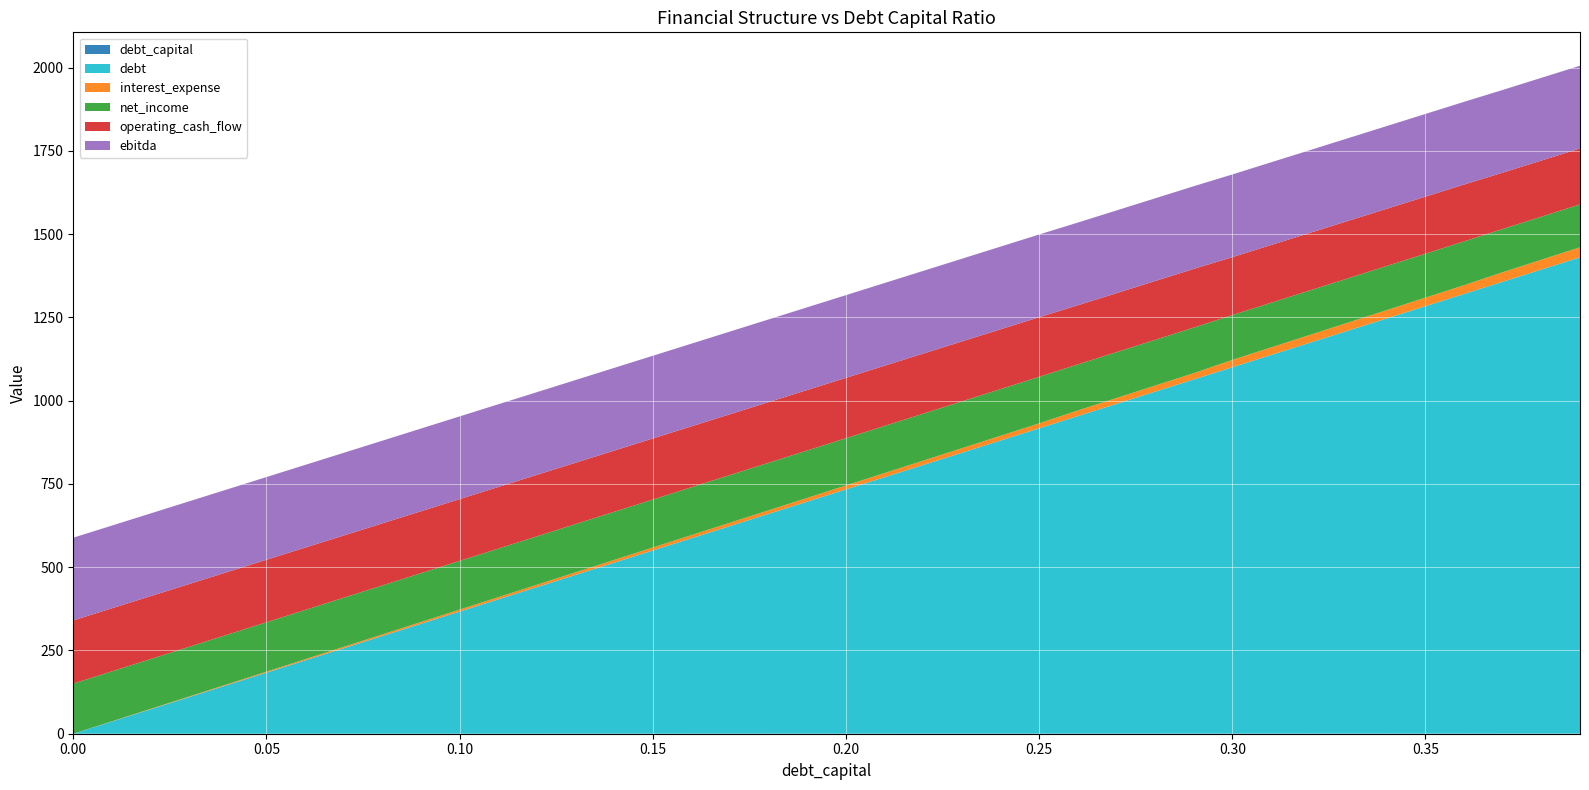

Reading left to right, list all the values displayed in this chart.

debt_capital: 0.0	0.0	0.0	0.0	0.0	0.1	0.1	0.1	0.1	0.1	0.1	0.1	0.1	0.1	0.1	0.1	0.2	0.2	0.2	0.2	0.2	0.2	0.2	0.2	0.2	0.2	0.3	0.3	0.3	0.3	0.3	0.3	0.3	0.3	0.3	0.3	0.4	0.4	0.4	0.4
debt: 0.0	36.7	73.3	110.0	146.7	183.3	220.0	256.7	293.3	330.0	366.7	403.3	440.0	476.7	513.3	550.0	586.7	623.3	660.0	696.7	733.3	770.0	806.7	843.3	880.0	916.7	953.3	990.0	1026.7	1063.3	1100.0	1136.7	1173.3	1210.0	1246.7	1283.3	1320.0	1356.7	1393.3	1430.0
interest_expense: 0.0	0.6	1.2	1.8	2.4	3.0	3.6	4.2	4.8	5.3	5.9	6.5	7.1	7.7	8.3	8.9	9.5	10.1	10.7	11.3	11.9	12.5	13.1	13.7	14.3	14.9	17.0	17.6	18.3	18.9	22.0	22.7	23.5	24.2	24.9	25.7	26.4	28.6	29.4	30.2
net_income: 150.5	150.1	149.6	149.2	148.8	148.3	147.9	147.5	147.1	146.6	146.2	145.8	145.3	144.9	144.5	144.1	143.6	143.2	142.8	142.4	141.9	141.5	141.1	140.6	140.2	139.8	138.3	137.8	137.3	136.9	134.6	134.1	133.6	133.1	132.5	132.0	131.5	129.9	129.3	128.8
operating_cash_flow: 189.8	189.4	188.9	188.5	188.1	187.6	187.2	186.8	186.4	185.9	185.5	185.1	184.6	184.2	183.8	183.4	182.9	182.5	182.1	181.7	181.2	180.8	180.4	179.9	179.5	179.1	177.6	177.1	176.6	176.2	173.9	173.4	172.9	172.4	171.8	171.3	170.8	169.2	168.6	168.1
ebitda: 248.3	248.3	248.3	248.3	248.3	248.3	248.3	248.3	248.3	248.3	248.3	248.3	248.3	248.3	248.3	248.3	248.3	248.3	248.3	248.3	248.3	248.3	248.3	248.3	248.3	248.3	248.3	248.3	248.3	248.3	248.3	248.3	248.3	248.3	248.3	248.3	248.3	248.3	248.3	248.3